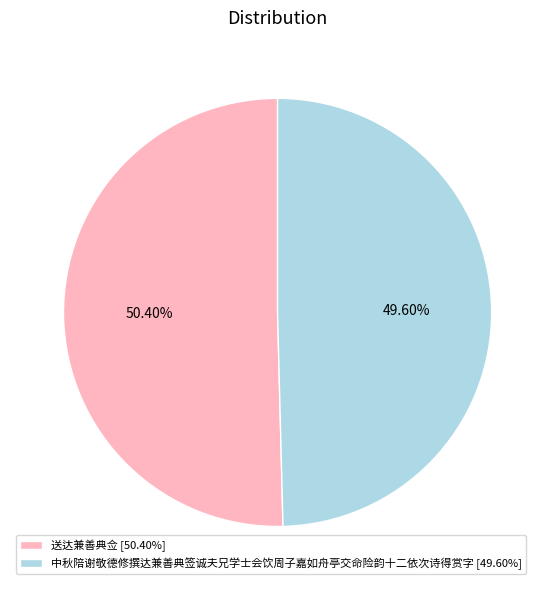

True or false: 送达兼善典佥 accounts for 45% of the total.

False